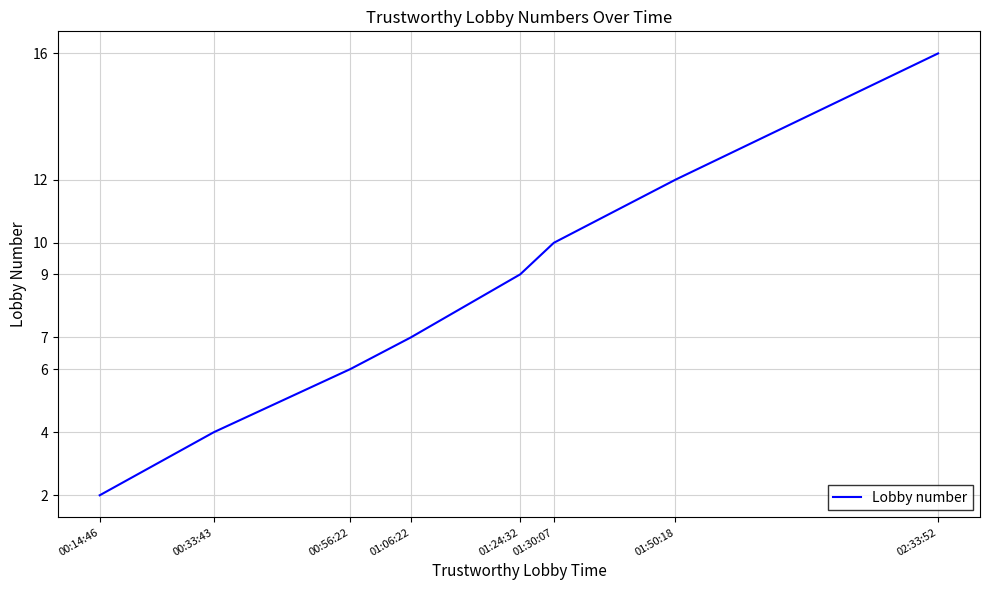

List the labels in order of value, largest first.

02:33:52, 01:50:18, 01:30:07, 01:24:32, 01:06:22, 00:56:22, 00:33:43, 00:14:46